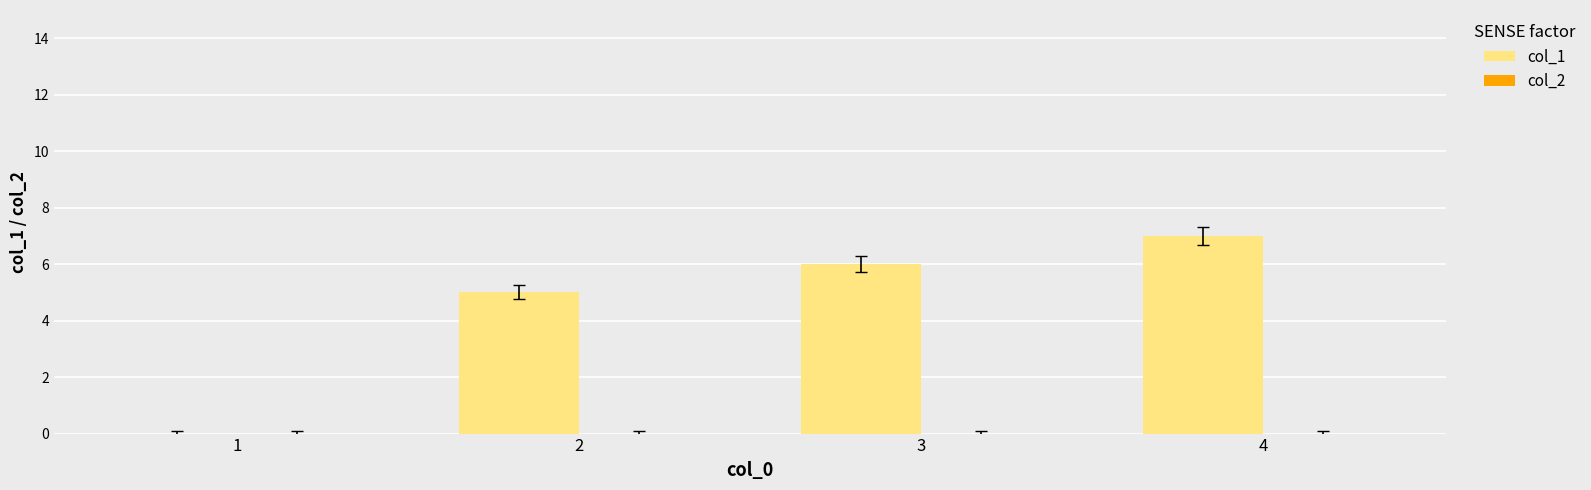

What is the approximate value at 4?

7